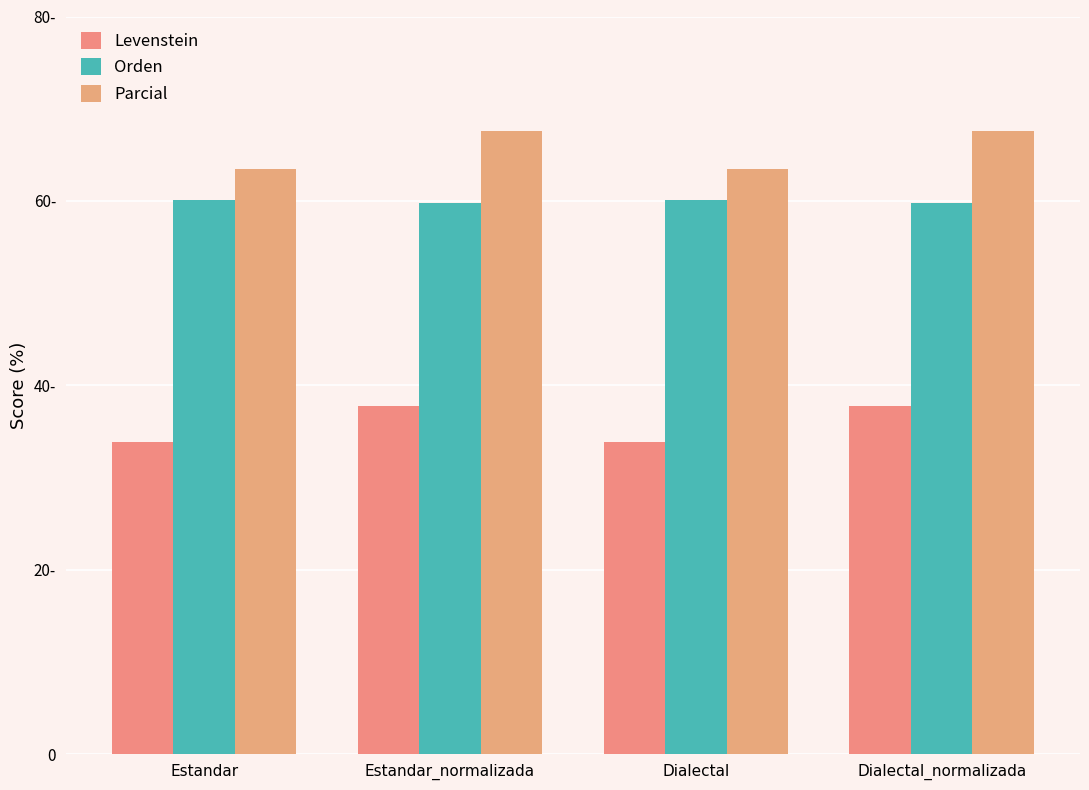

What is the label of the 2nd bar from the right?

Dialectal